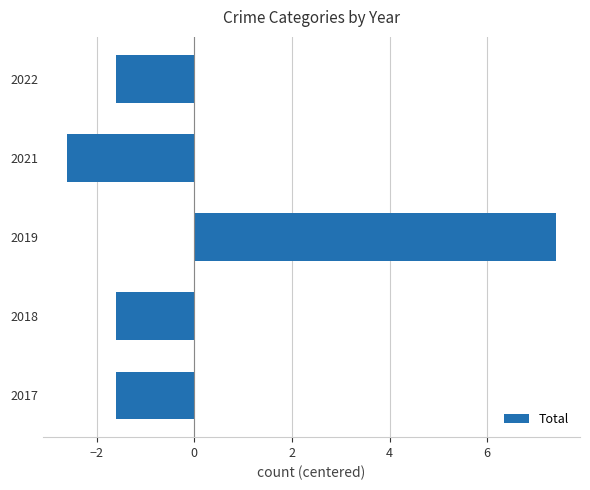

What is the maximum value shown in the chart?

7.4